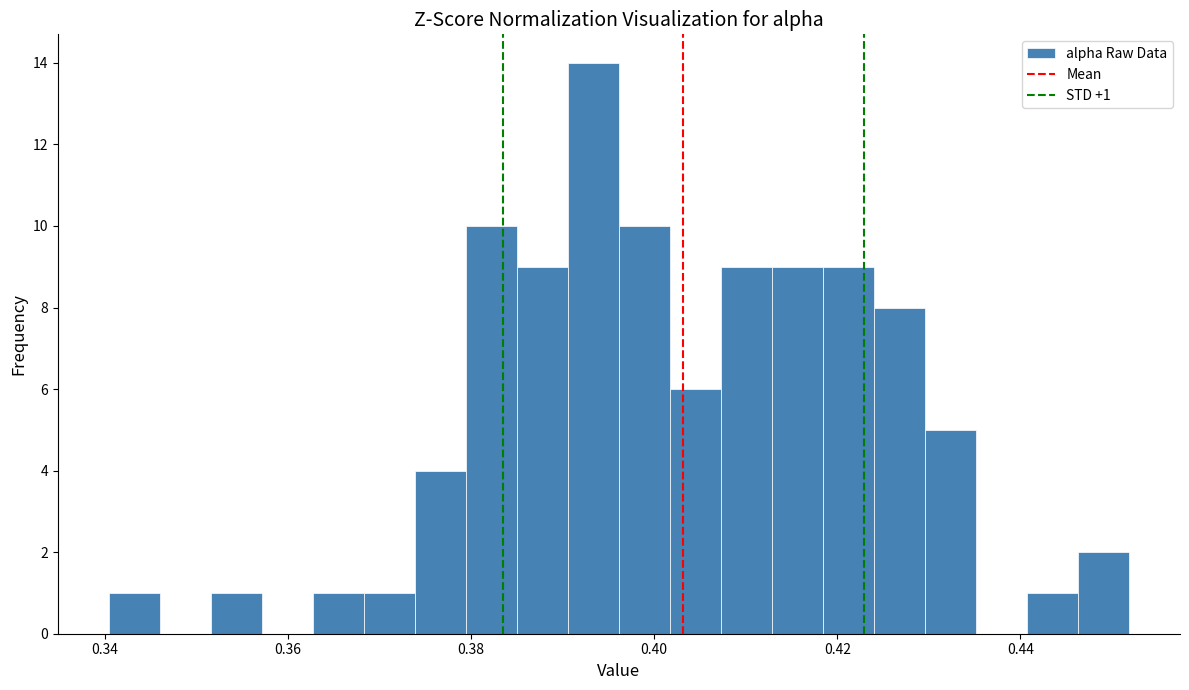

Around what value on the x-axis is the tallest bar? Give the approximate position of its centre, as read against the axis.

0.394